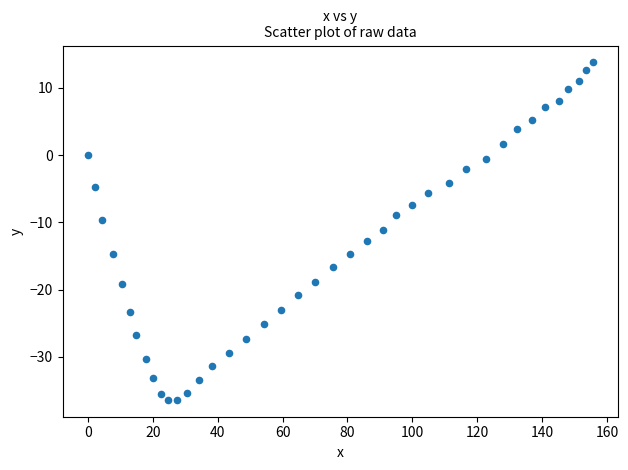

What is the range of Y values (max minus min)?

50.2